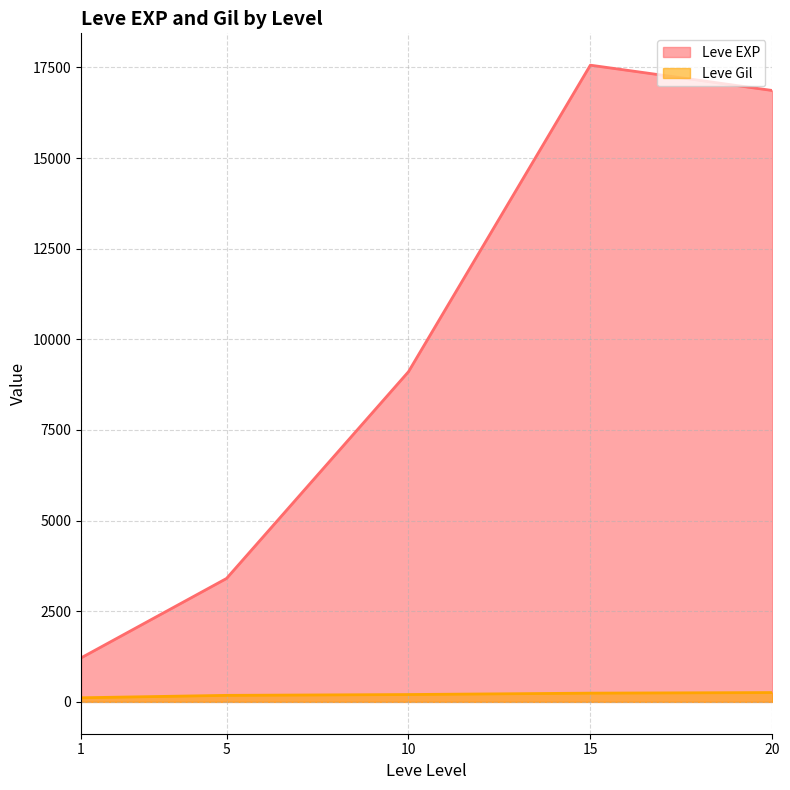

What is the maximum value for Leve EXP?

17563.3